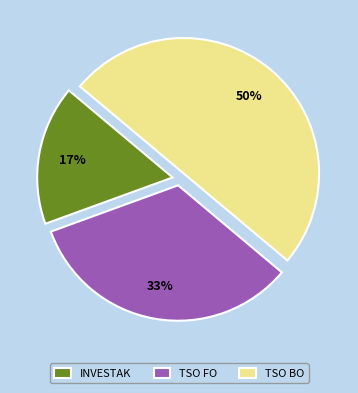

Between TSO BO and TSO FO, which is larger?

TSO BO